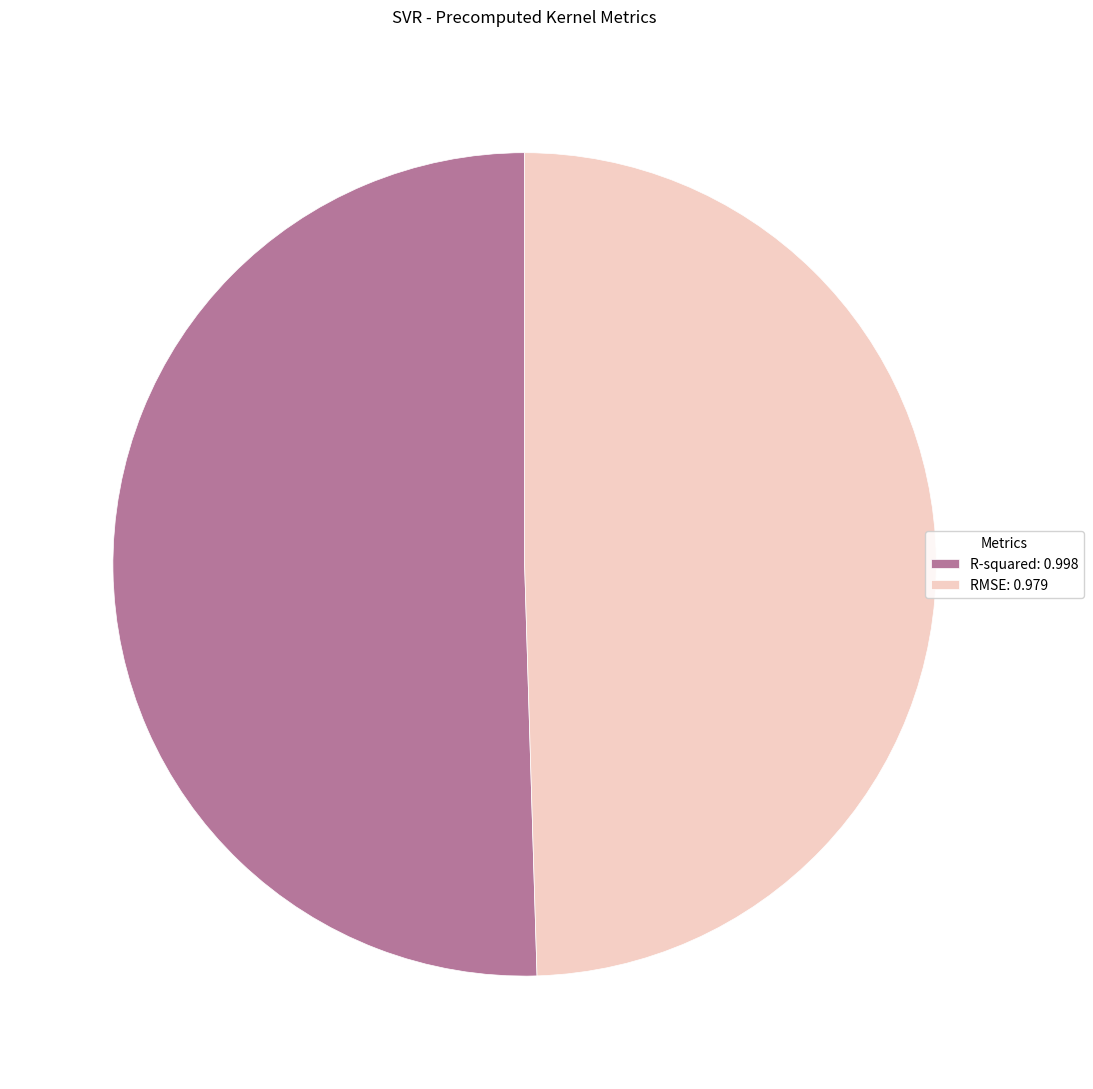

Rank the categories by value from lowest to highest.

RMSE, R-squared